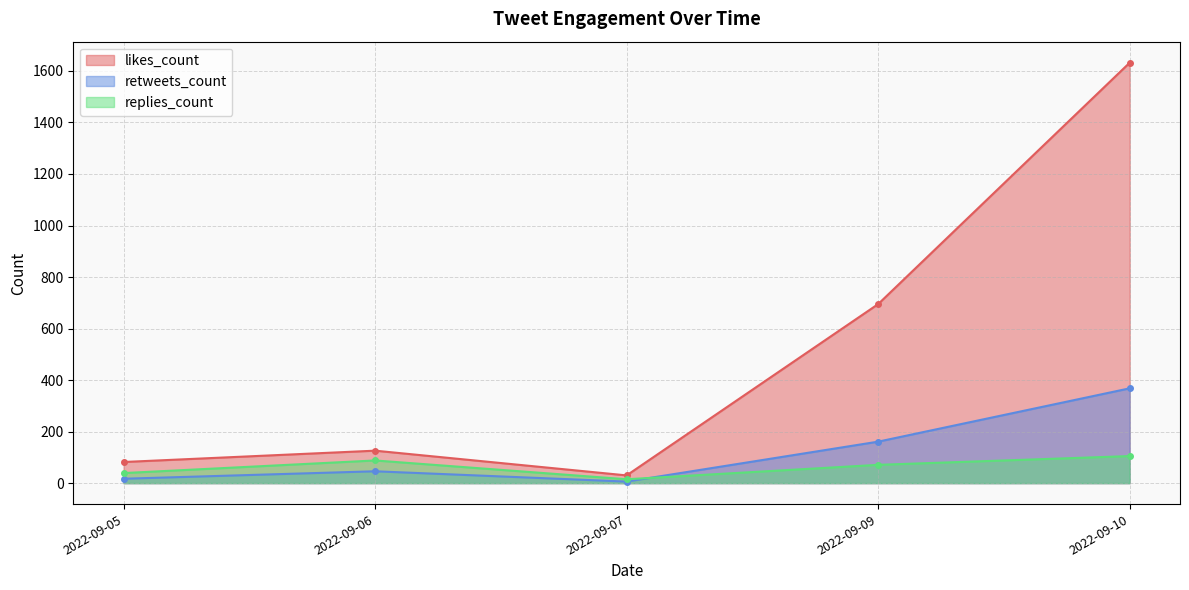

What is the difference between the second highest and second lowest values in the retweets_count series?

144